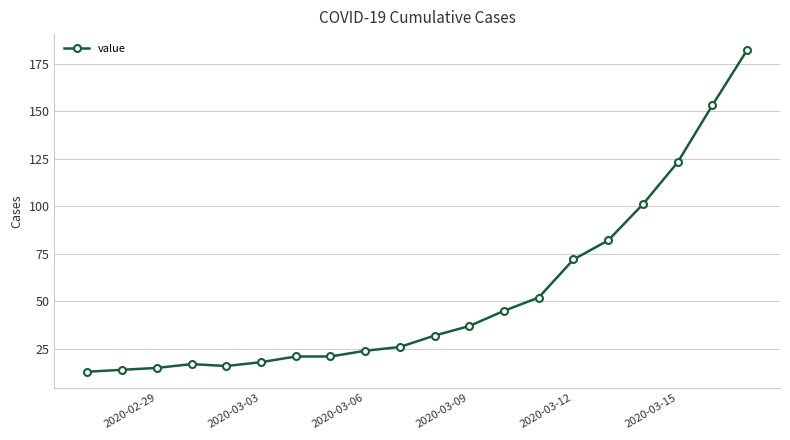

What is the value of the 2nd point from the left?

14